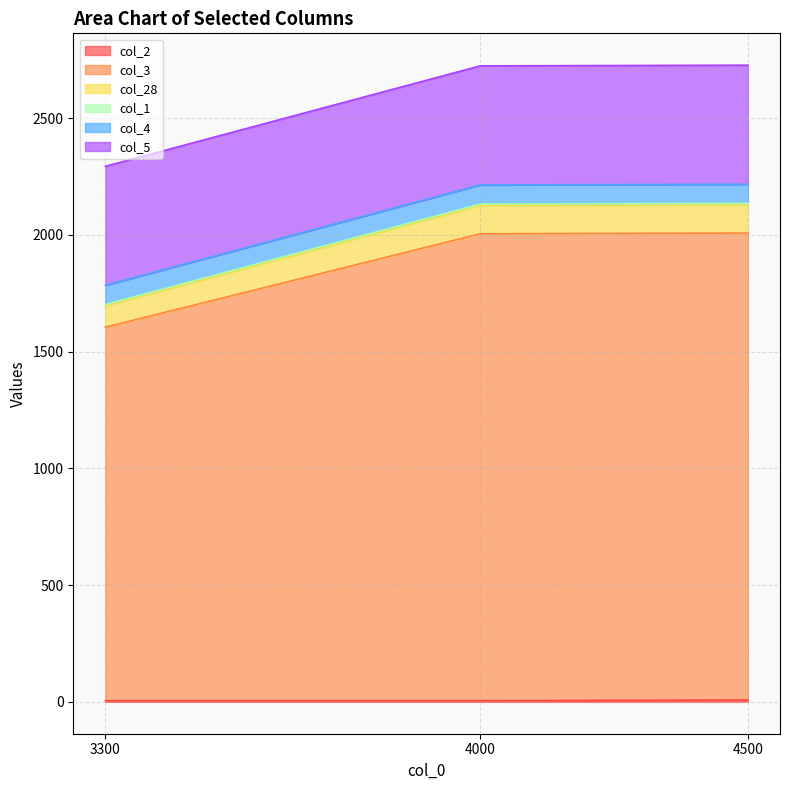

Which series has the largest total across all categories?

col_3